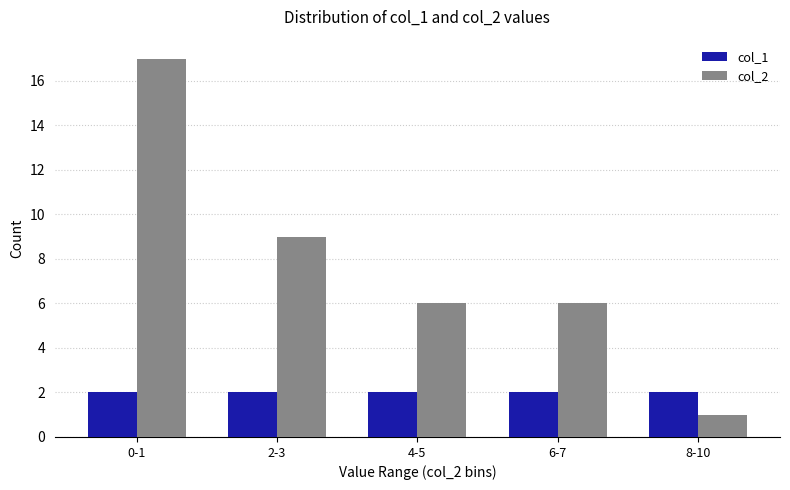

How many bars are there in each group?

2